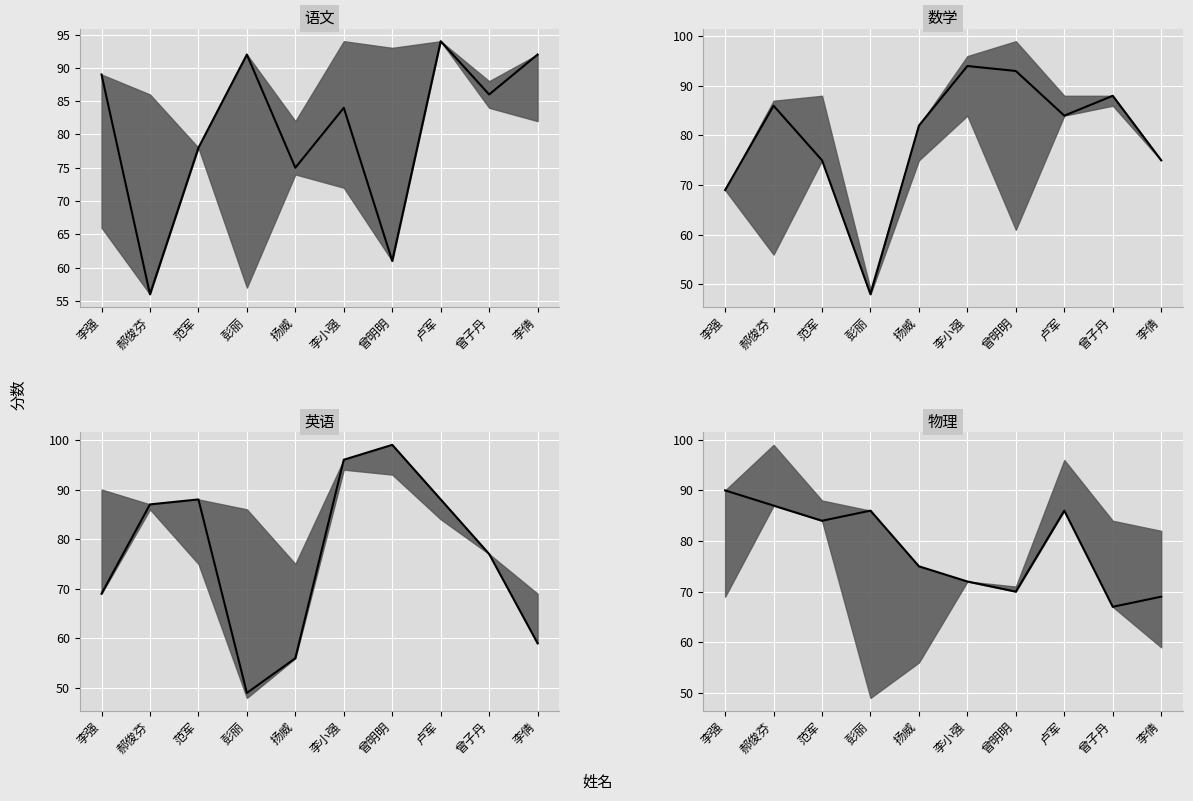

What are all the series names shown in the legend?

语文, 数学, 英语, 物理